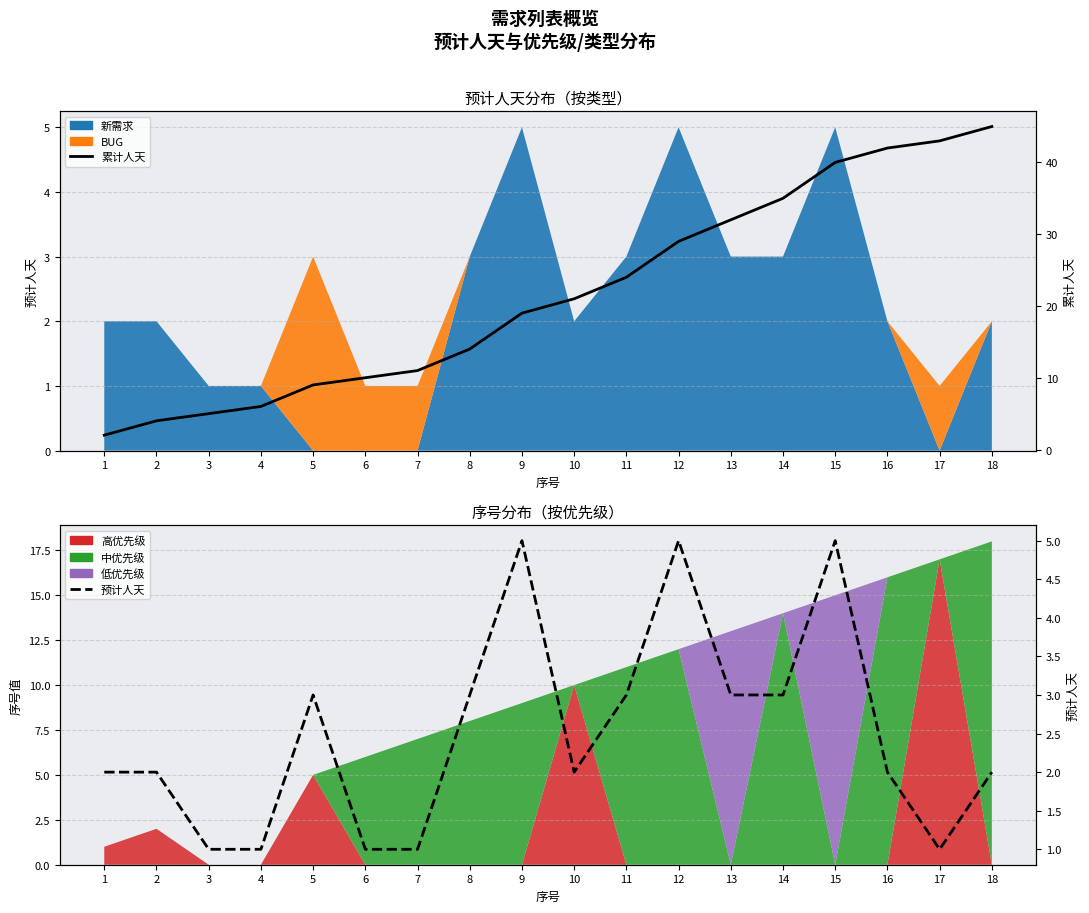

At which category does 预计人天 reach its first local peak?

5